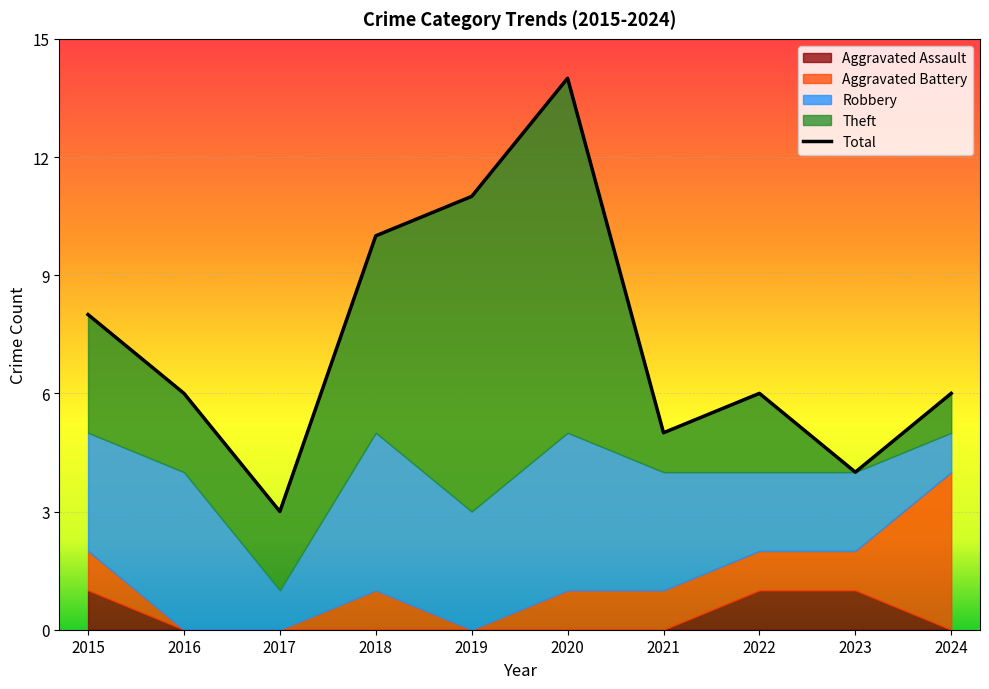

Reading left to right, what are all the values shown in this chart?

Aggravated Assault: 1	0	0	0	0	0	0	1	1	0
Aggravated Battery: 1	0	0	1	0	1	1	1	1	4
Robbery: 3	4	1	4	3	4	3	2	2	1
Theft: 3	2	2	5	8	9	1	2	0	1
Total: 8	6	3	10	11	14	5	6	4	6